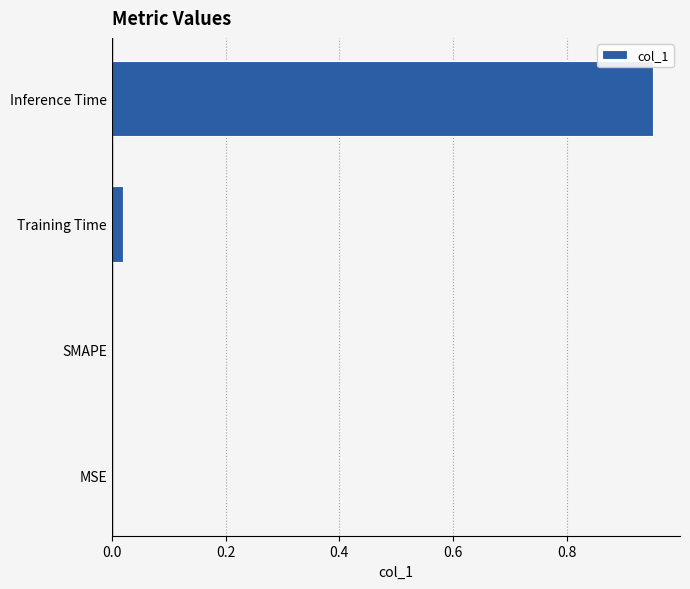

Does the chart contain stacked bars?

No